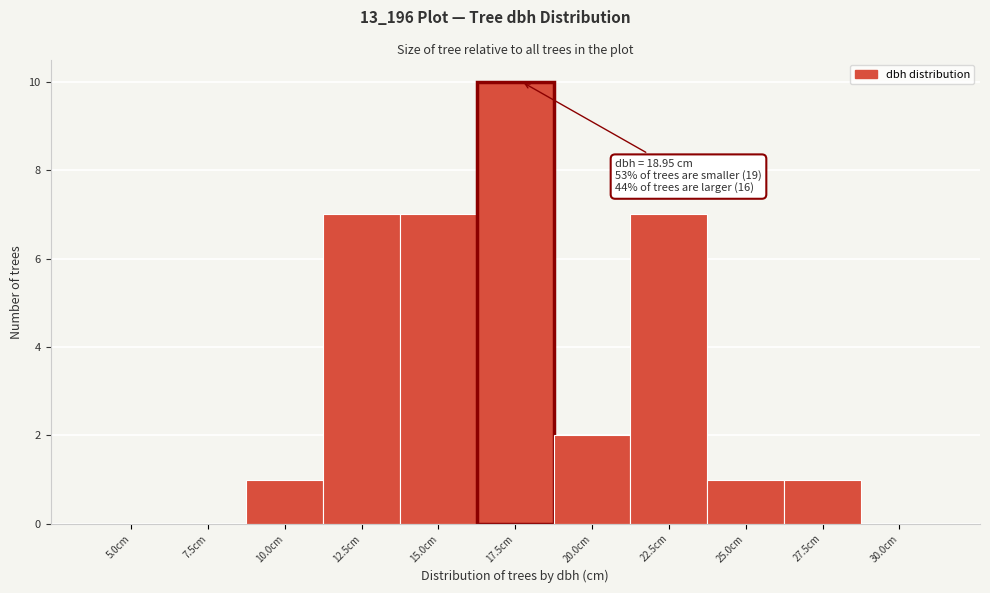

Reading left to right, list all the values displayed in this chart.

5.0cm=0	7.5cm=0	10.0cm=1	12.5cm=7	15.0cm=7	17.5cm=10	20.0cm=2	22.5cm=7	25.0cm=1	27.5cm=1	30.0cm=0